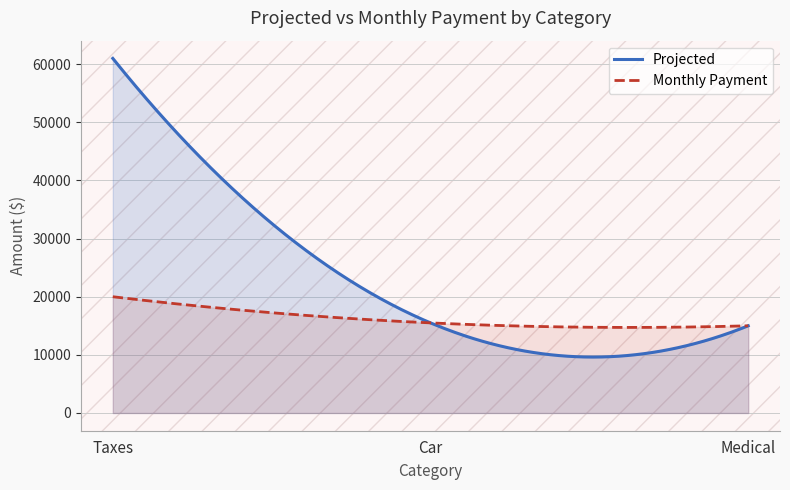

Which label corresponds to the smallest value in the chart?

Medical